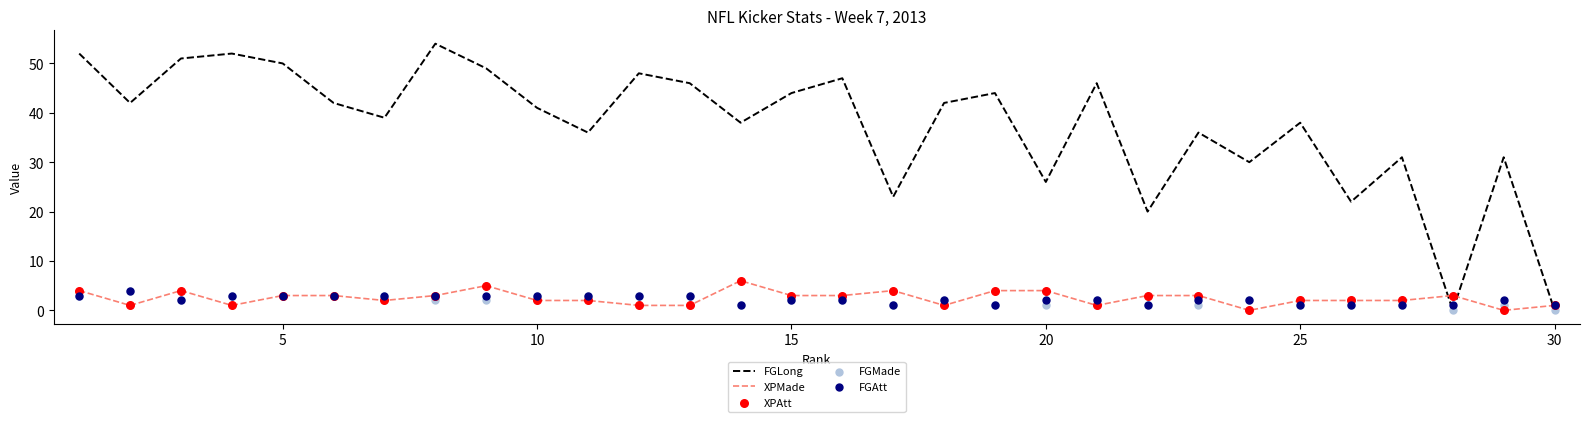

What are all the series names shown in the legend?

FGLong, XPMade, XPAtt, FGMade, FGAtt